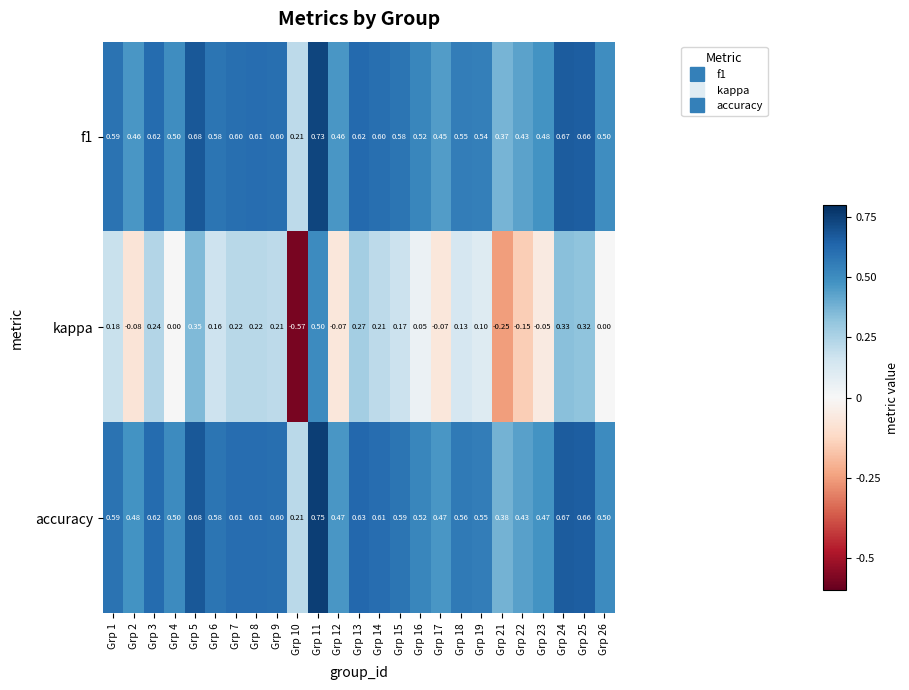

Which series has the largest total across all categories?

accuracy